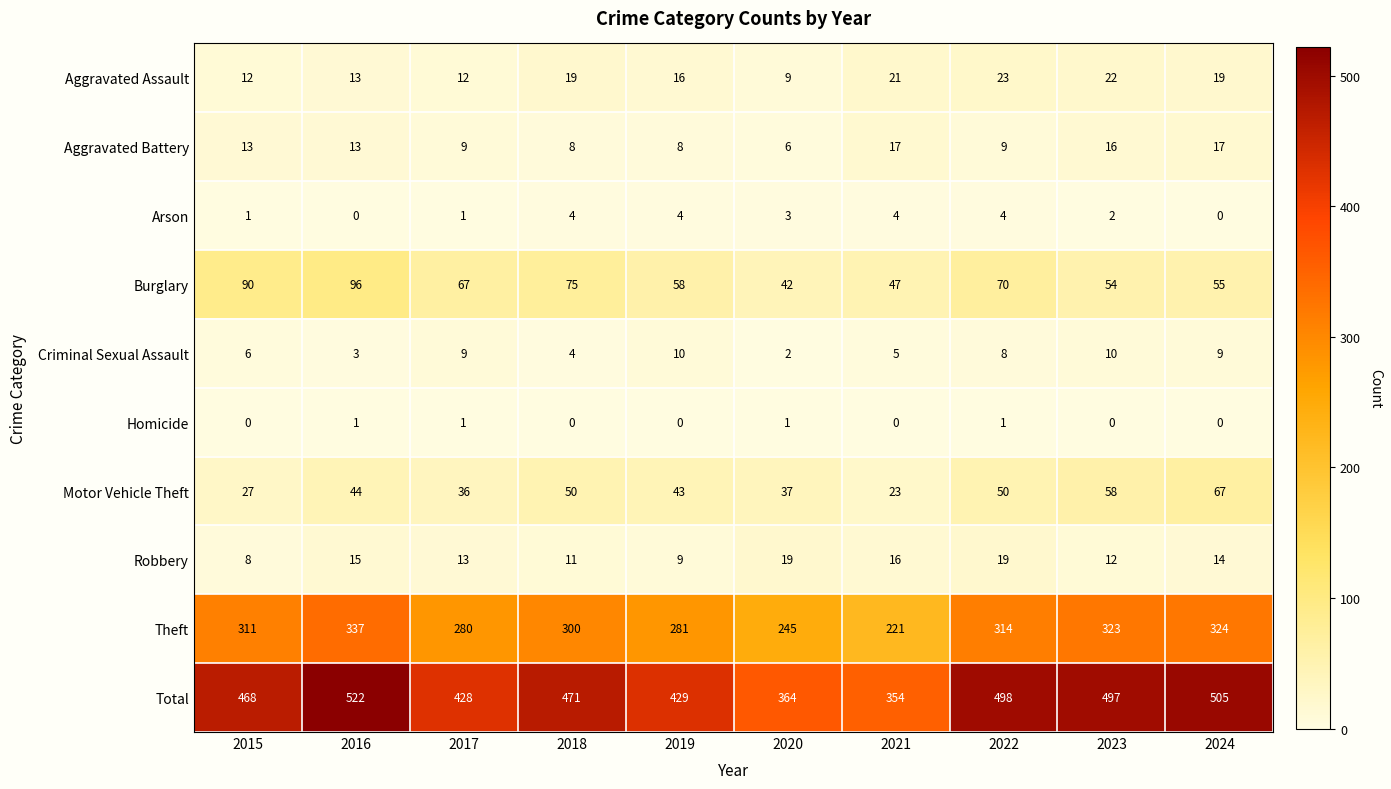

What is the difference between the second highest and second lowest values in the Criminal Sexual Assault series?

7